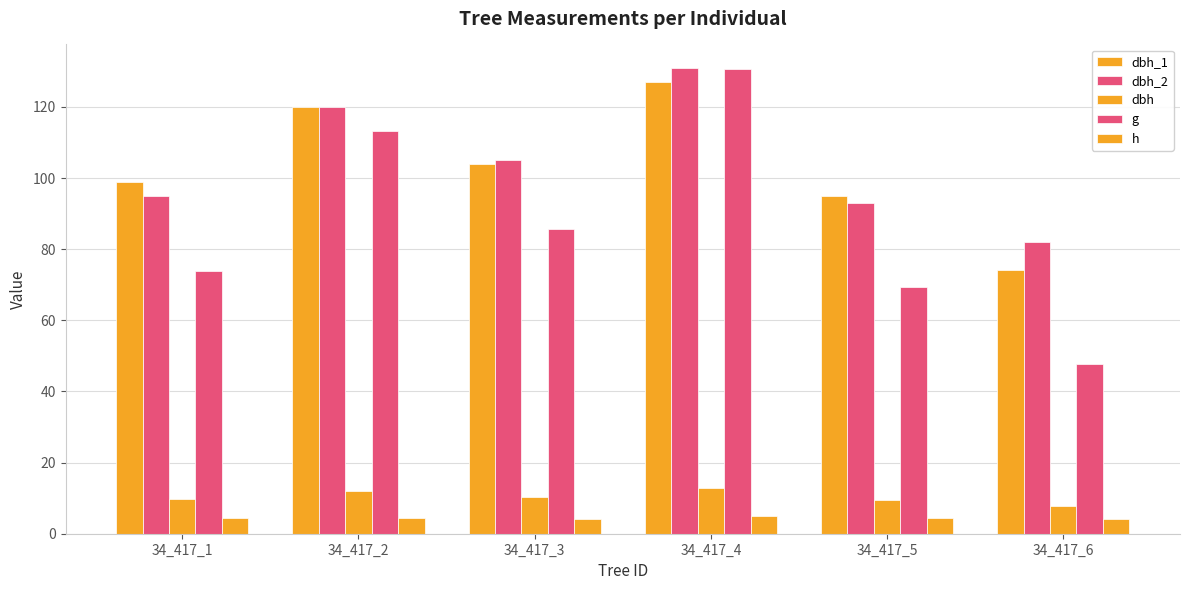

How many values in the dbh_2 series are below 105?

3